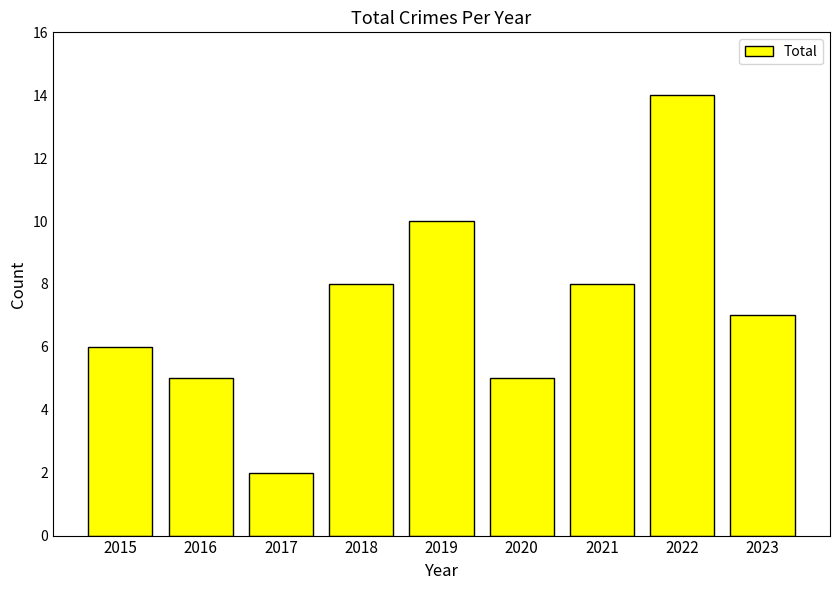

What is the ratio of the value at 2021 to the value at 2016?

1.6